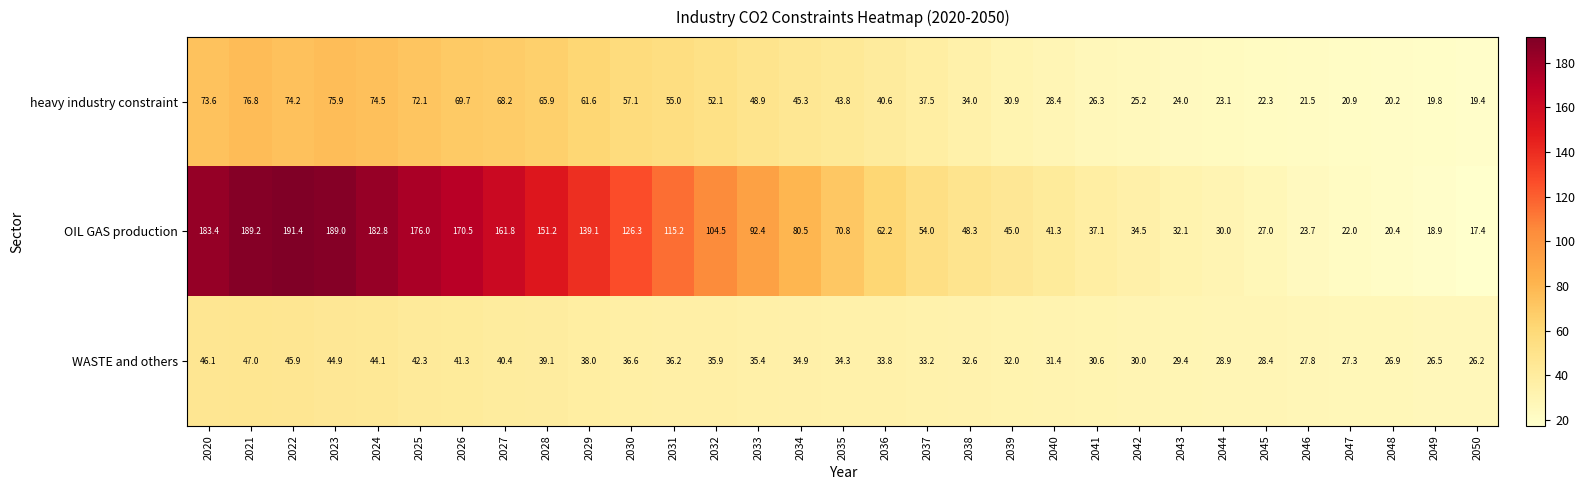

True or false: heavy industry constraint has a value of 51.5 at 2024.

False